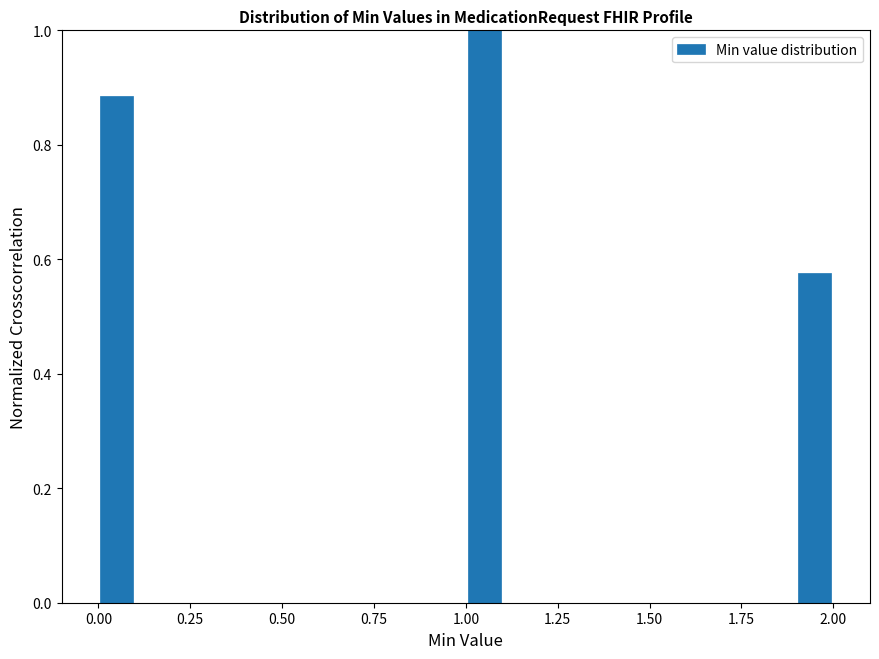

Around what value on the x-axis is the tallest bar? Give the approximate position of its centre, as read against the axis.

1.05